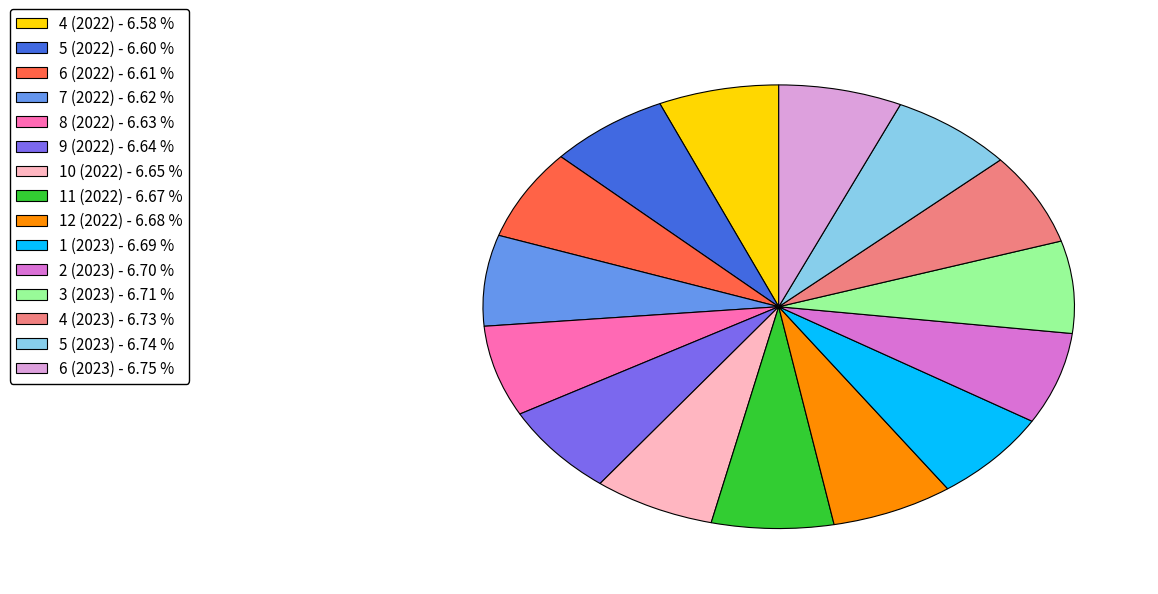

Is 4 (2022) the majority of the pie?

No